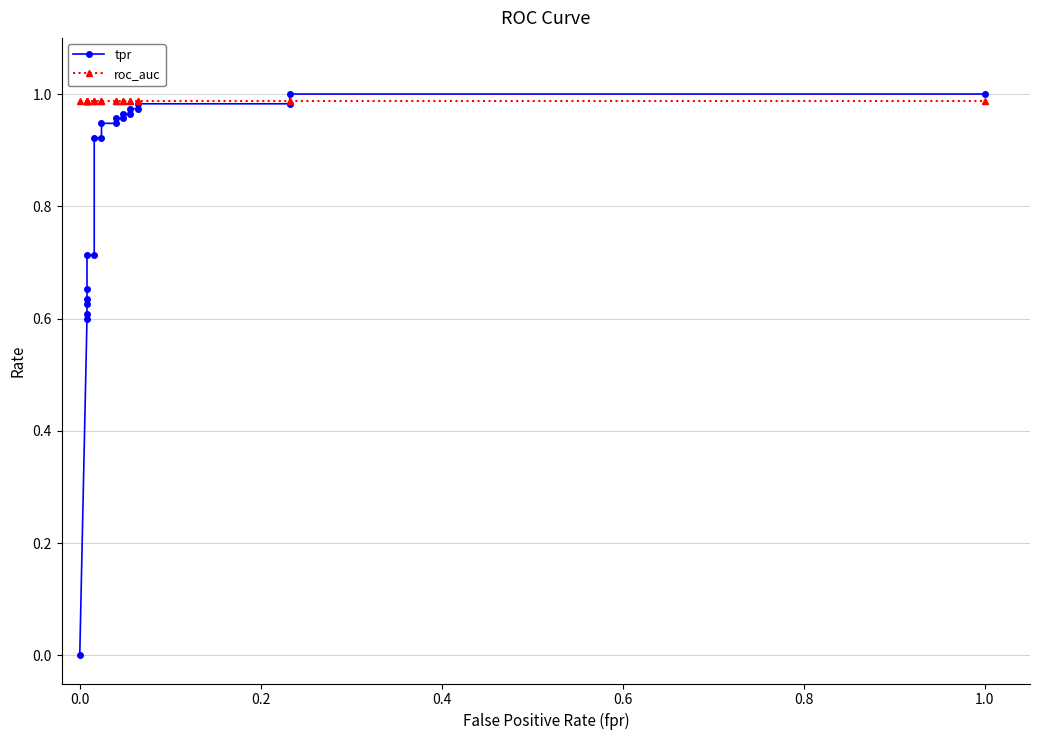

The roc_auc series shows 1.5 at 17. True or false?

False